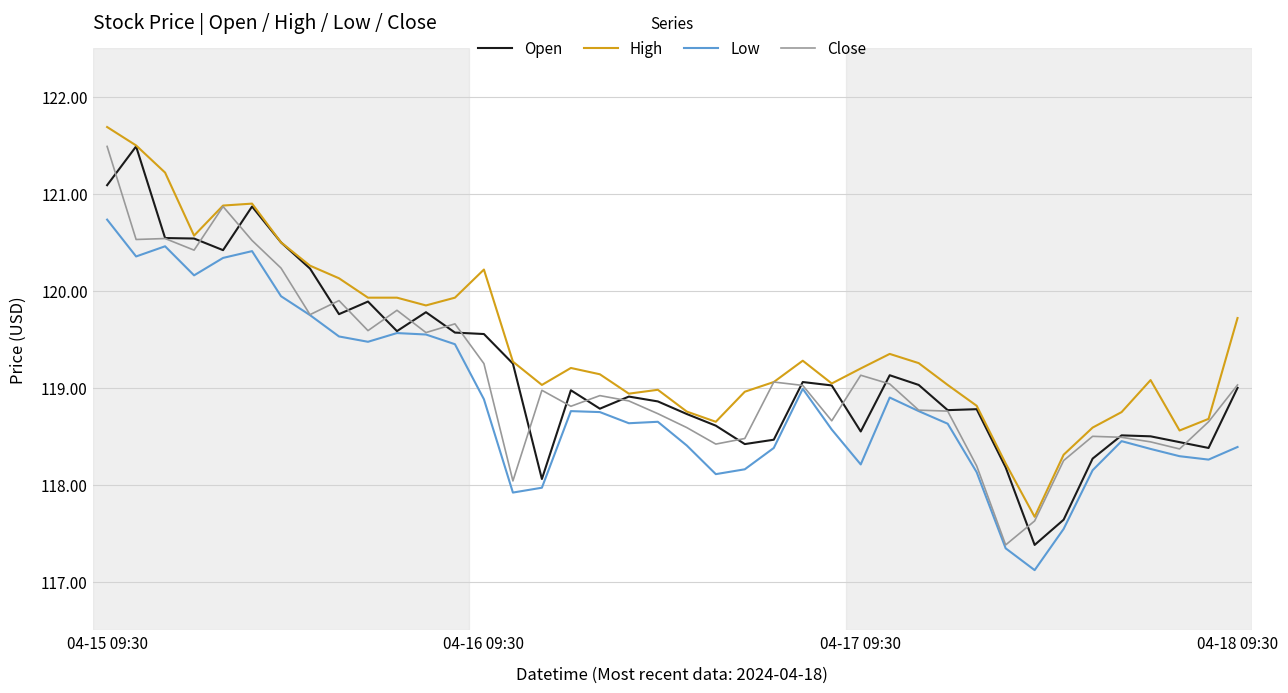

True or false: High and Low cross at least once.

False